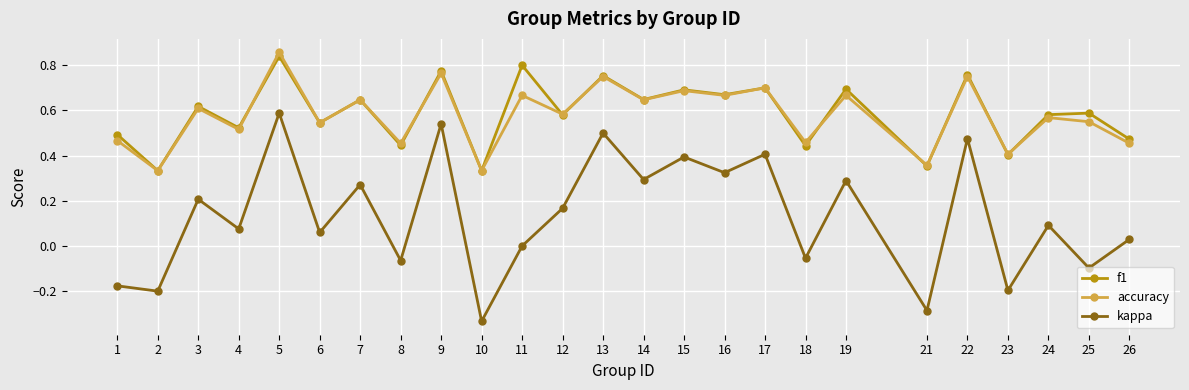

What are all the series names shown in the legend?

f1, accuracy, kappa